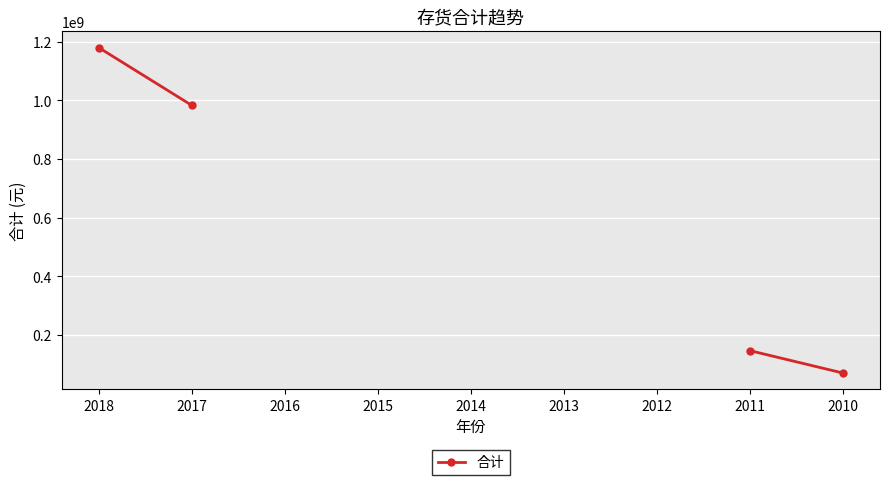

True or false: the data shows 145953013.3 at 2011.

True